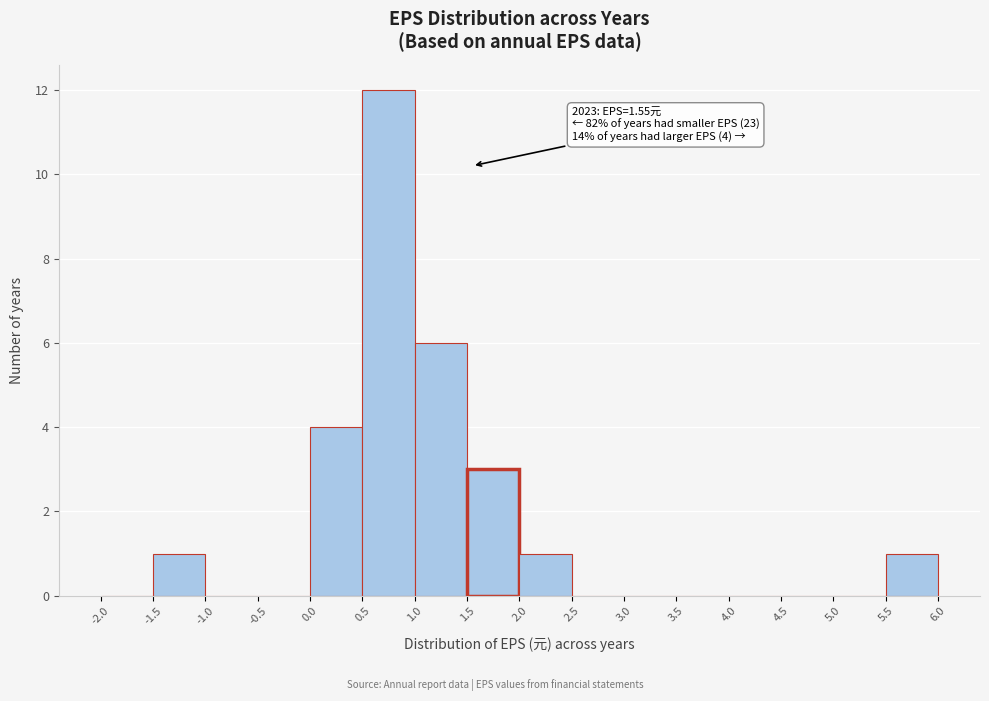

Over which range of the x-axis is the bar tallest?

0.5 to 1.0